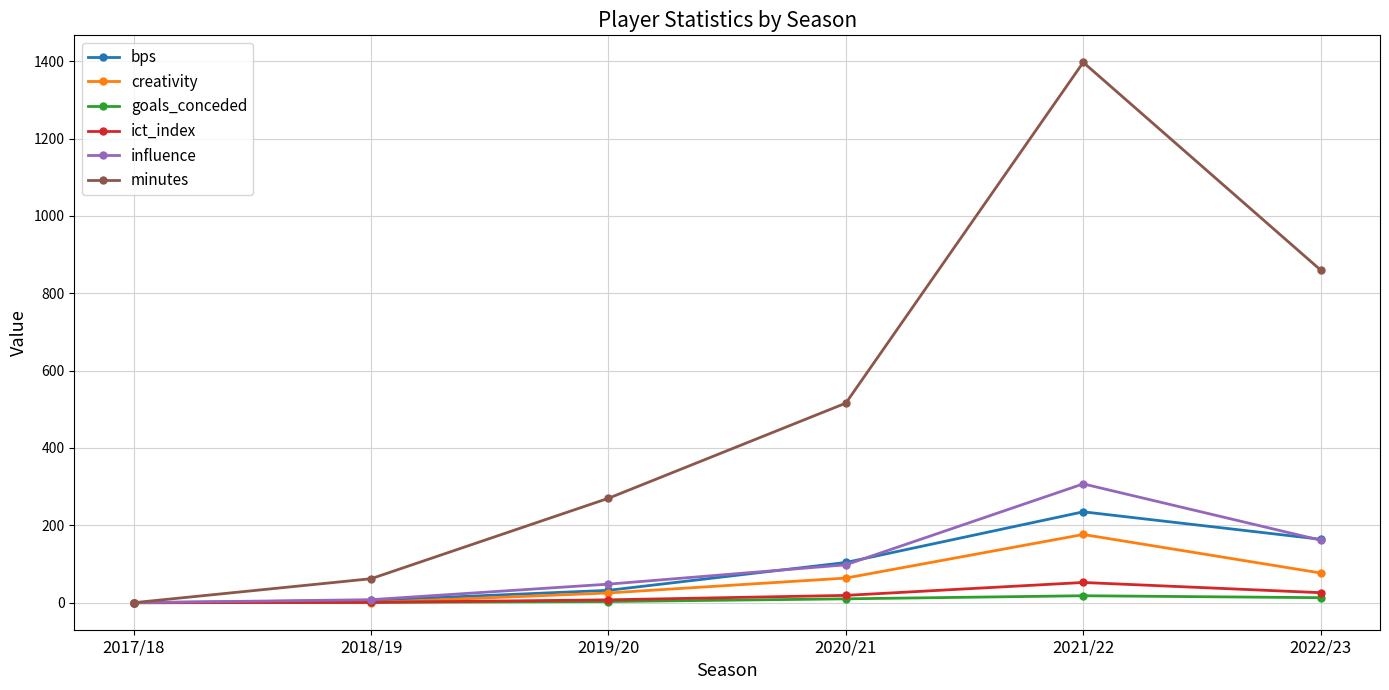

What are all the series names shown in the legend?

bps, creativity, goals_conceded, ict_index, influence, minutes